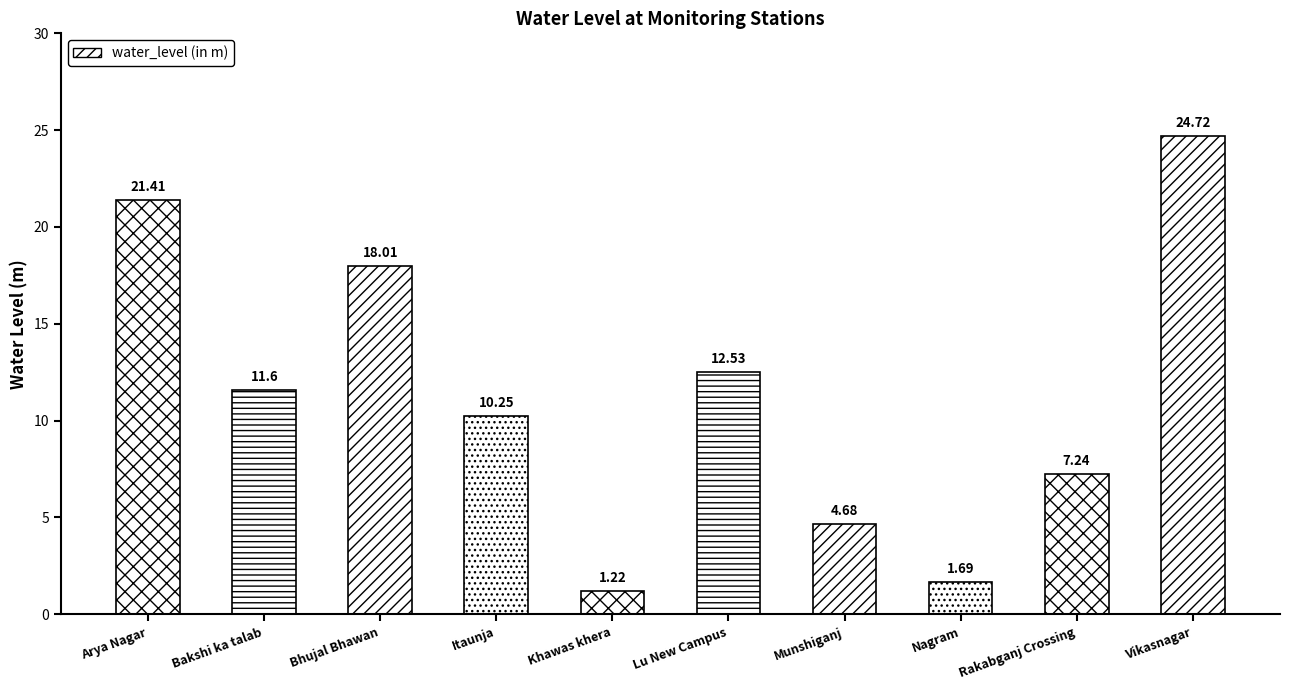

Where is the data nearest to the value 12?

Bakshi ka talab